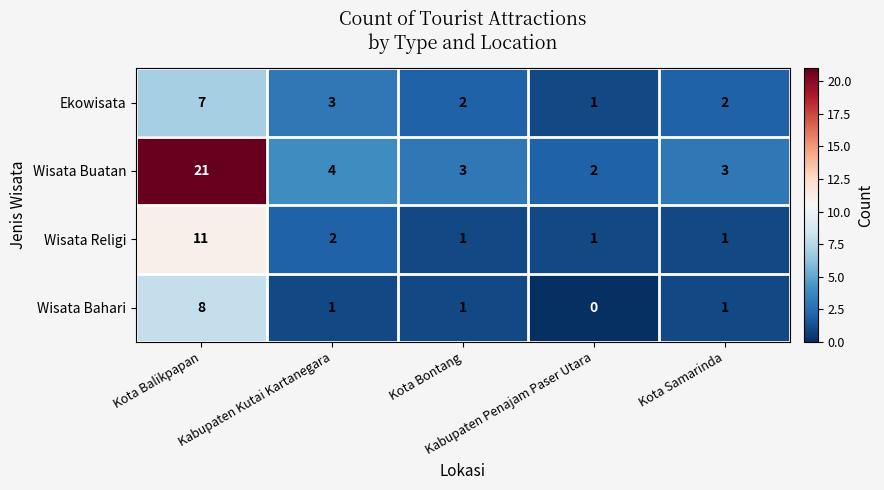

At how many categories does at least one series exceed 0?

5